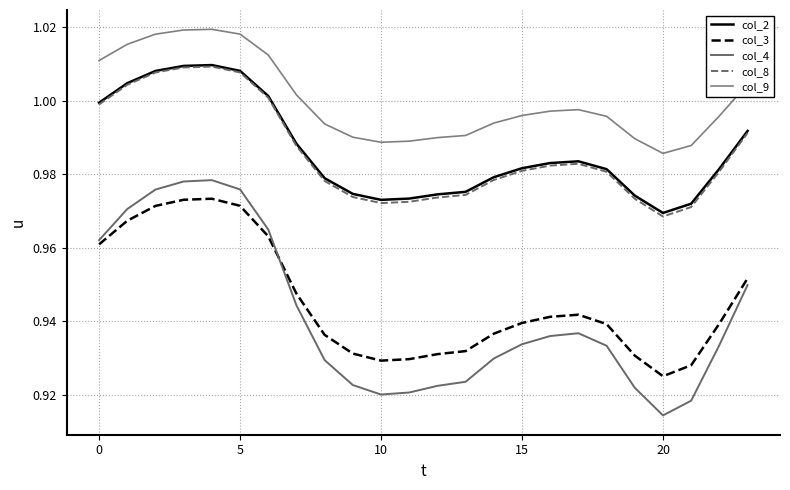

How many lines are shown in the chart?

5